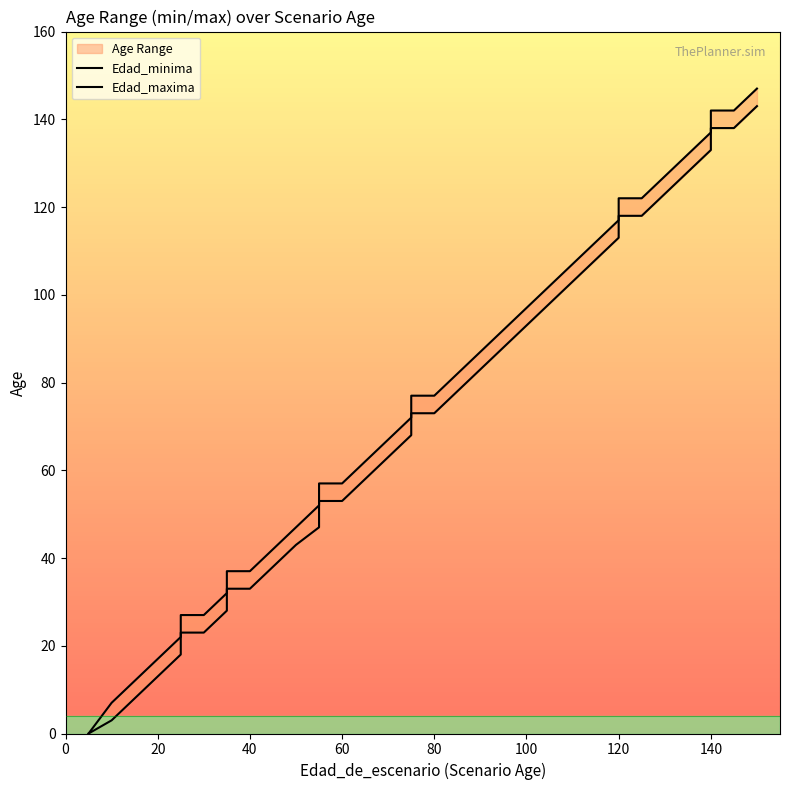

The Edad_maxima series shows 85 at 12. True or false?

False